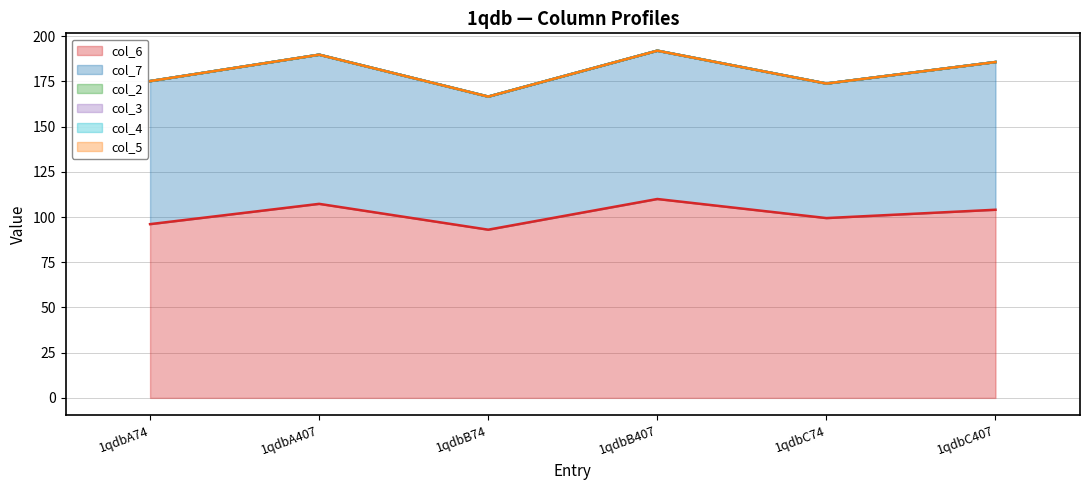

Reading right to left, transcribe all the data shown in this chart.

col_6: 104.0	99.4	110.0	93.0	107.3	96.1
col_7: 81.7	74.4	82.0	73.6	82.5	79.1
col_2: 0.0	0.0	0.0	0.0	0.0	0.0
col_3: 0.0	0.0	0.0	0.0	0.0	0.0
col_4: 0.0	0.0	0.0	0.0	0.0	0.0
col_5: 0.0	0.0	0.0	0.0	0.0	0.0